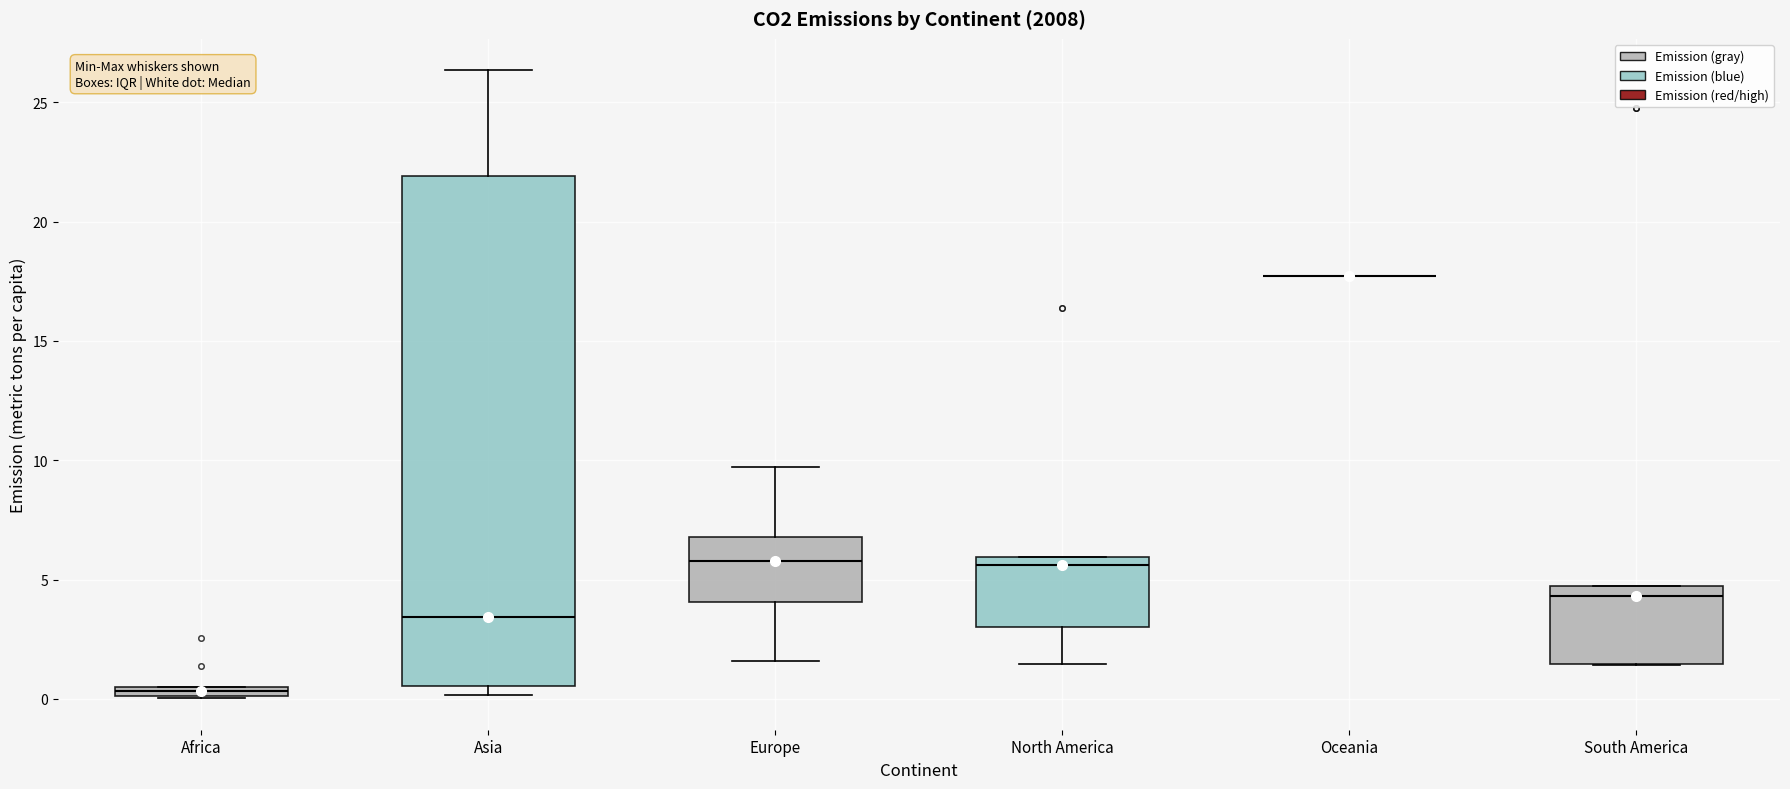

Comparing the boxes themselves (not the whiskers), which one is the tallest?

Asia